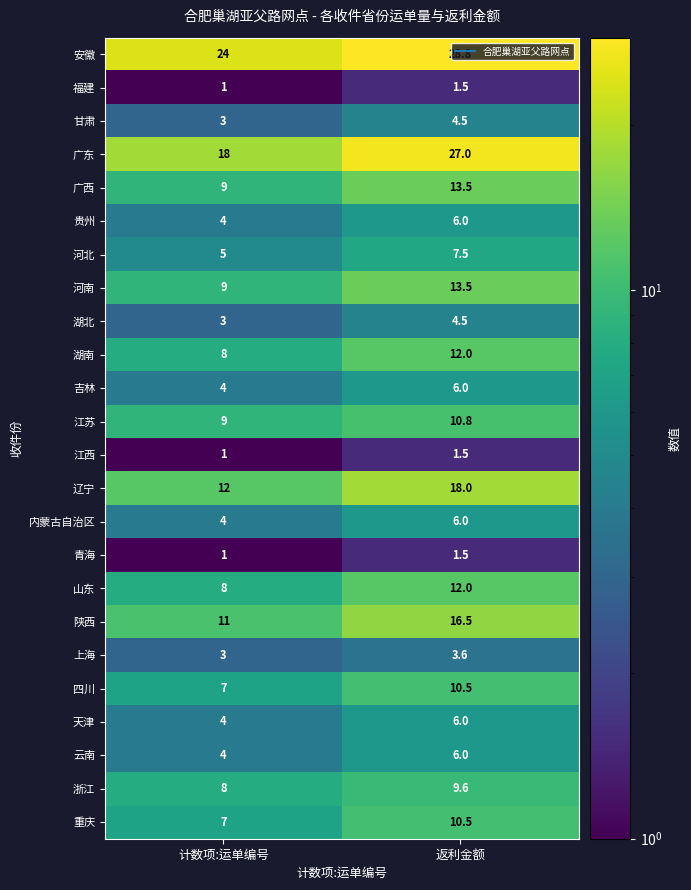

What is the difference between the 青海 values at 返利金额 and 计数项:运单编号?

0.5